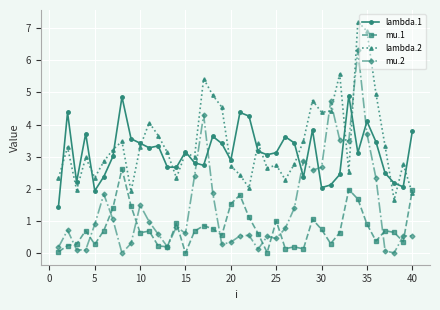

What are all the series names shown in the legend?

lambda.1, mu.1, lambda.2, mu.2